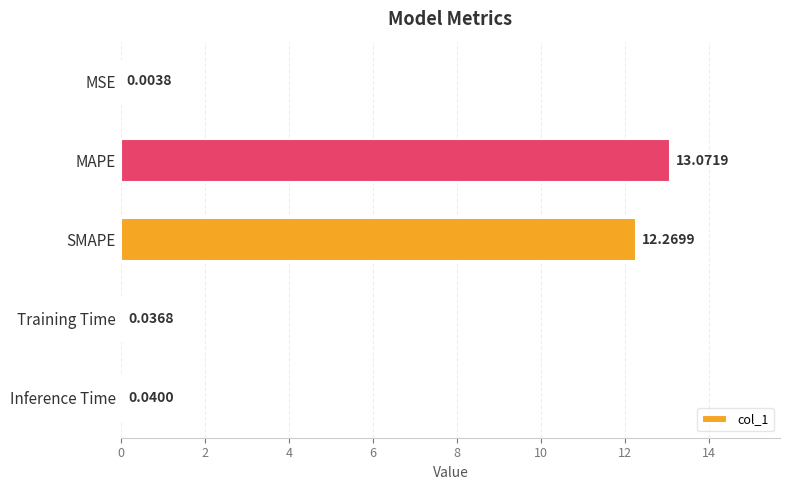

What is the sum of all values?

25.4